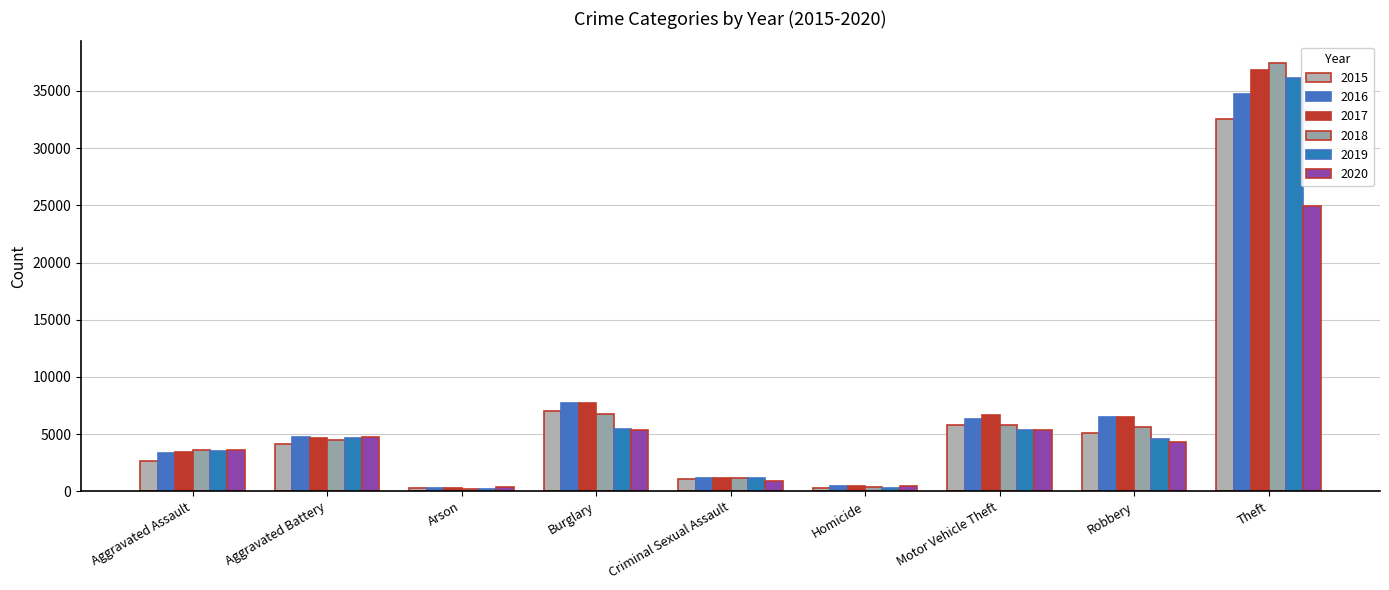

Which series has the largest total across all categories?

2017